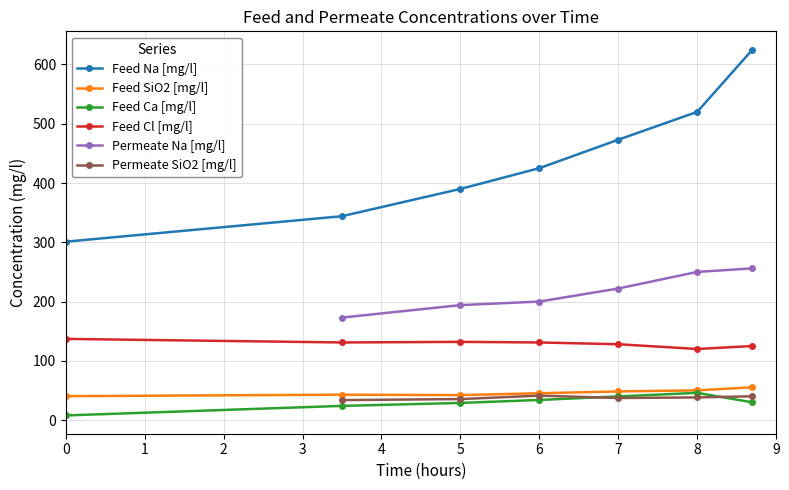

The value of Feed SiO2 [mg/l] at 6 is 45.3. True or false?

True